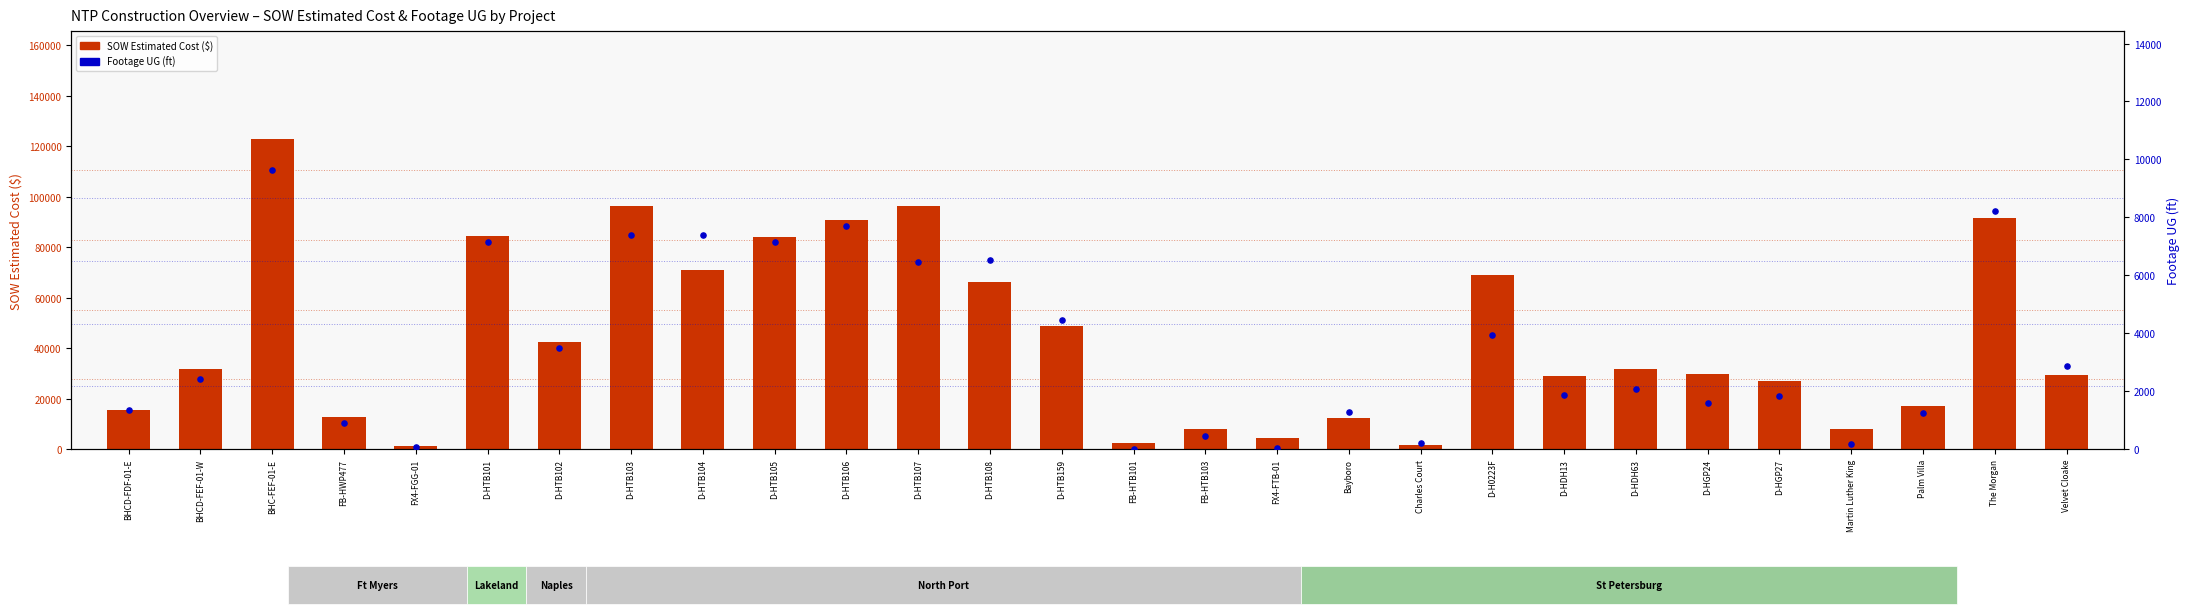

At which category is the sum across all series the highest?

BHC-FEF-01-E